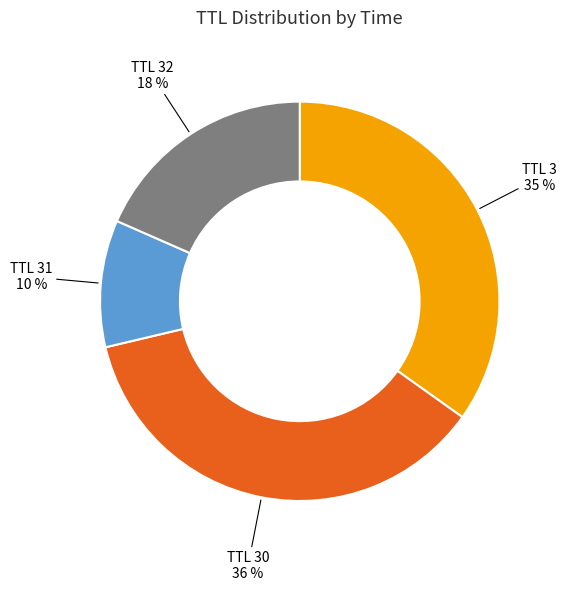

To the nearest percent, what percentage of the pie is TTL 32?

18%